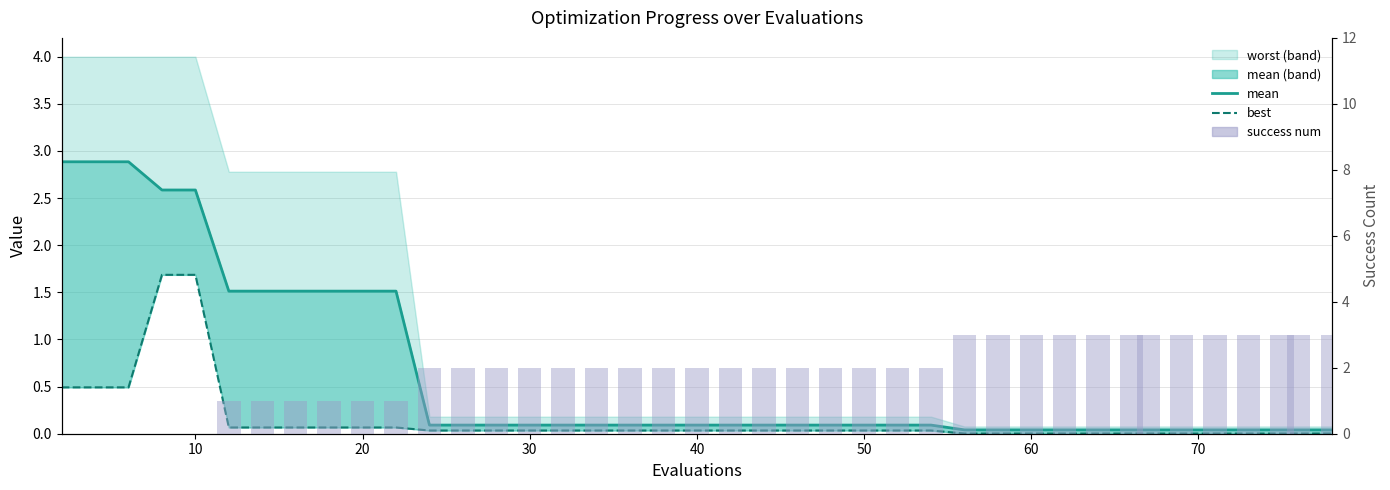

Which series has the largest total across all categories?

success num